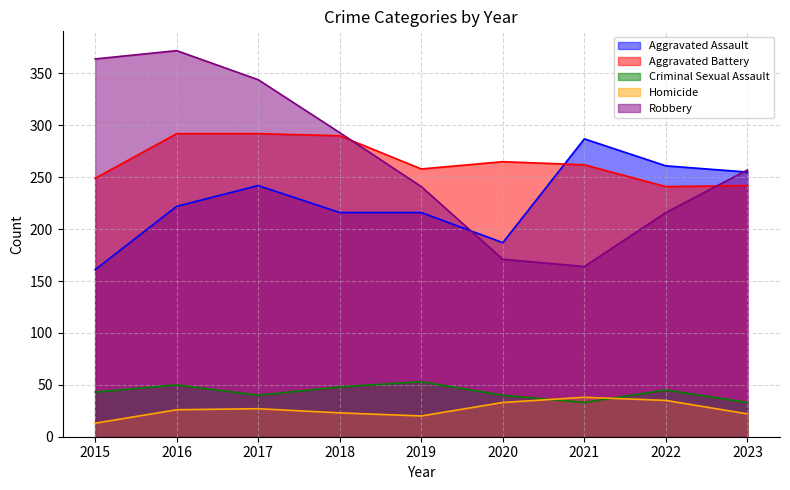

At which category is the sum across all series the highest?

2016